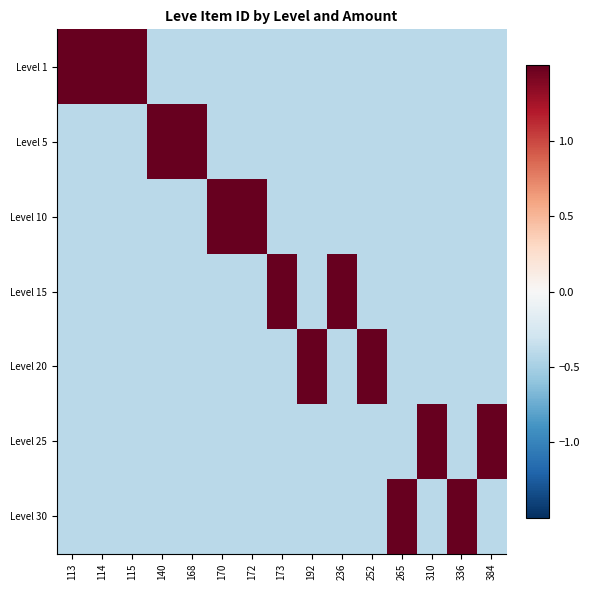

At how many categories does at least one series exceed 1?

15